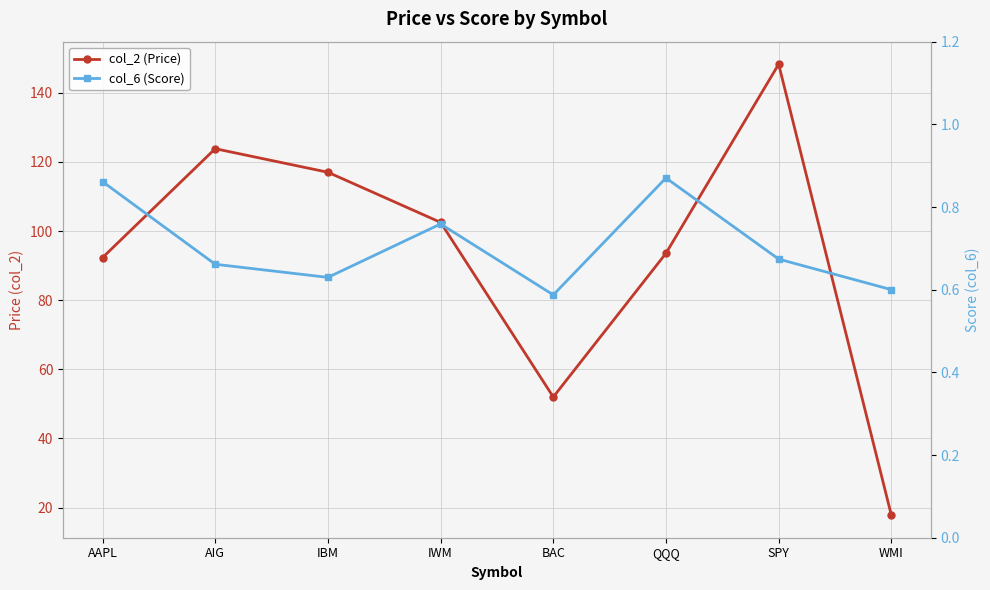

At which label does col_2 (Price) first exceed 102?

AIG